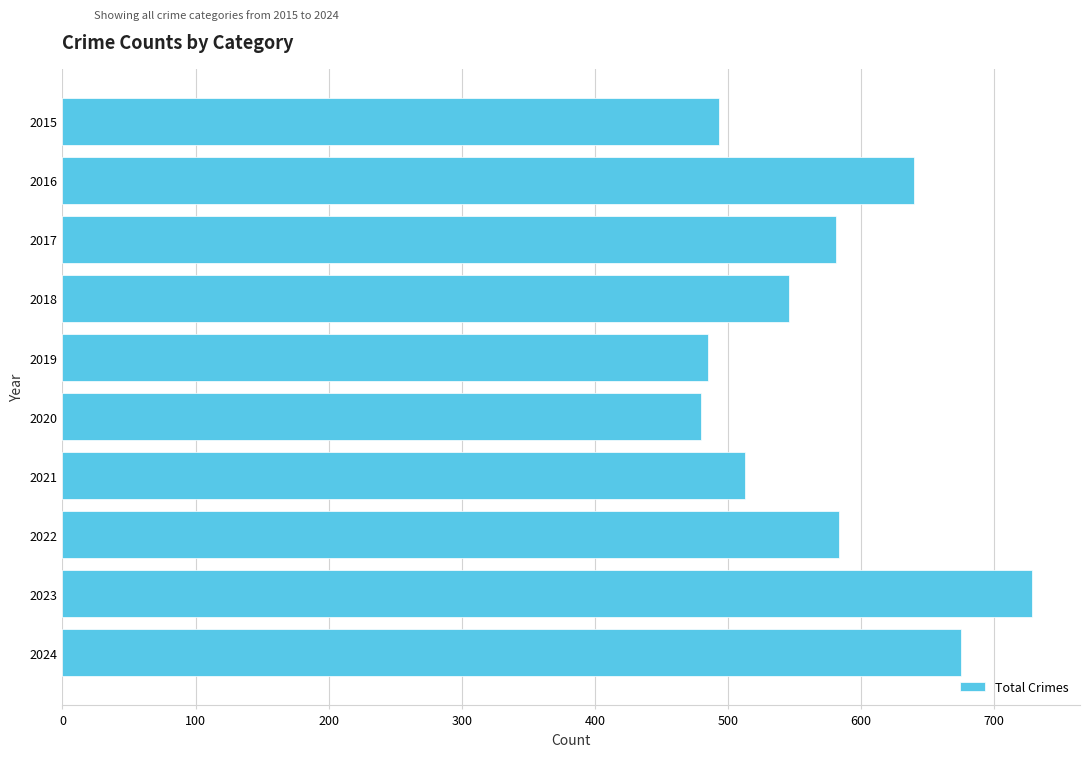

The chart shows a value of 675 at 2024. True or false?

True